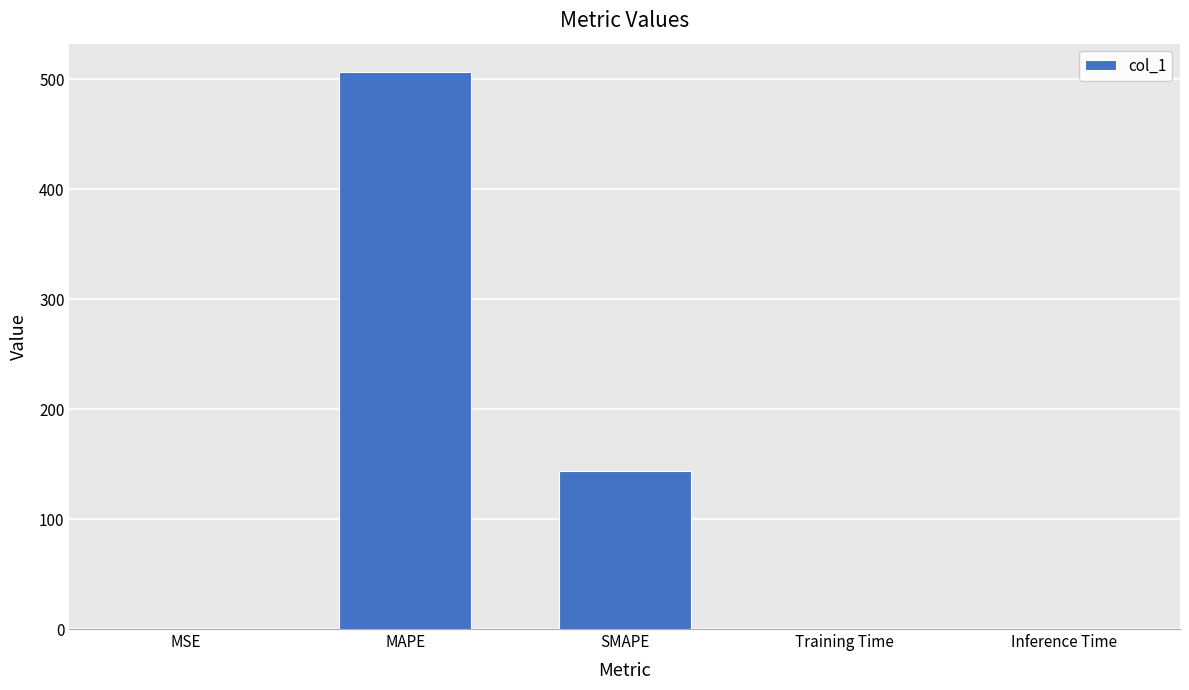

What is the sum of the values at MSE and SMAPE?

143.5